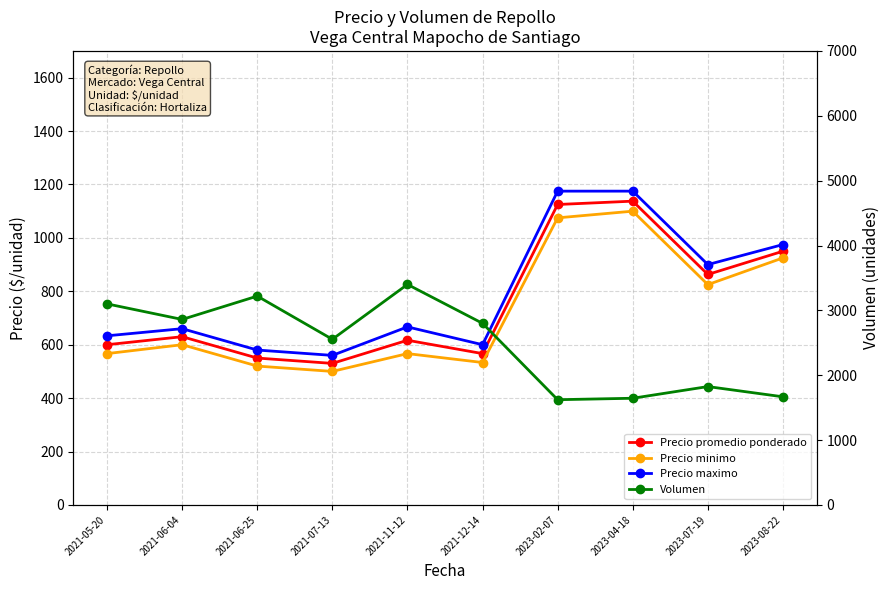

True or false: Volumen and Precio promedio ponderado intersect in this chart.

False